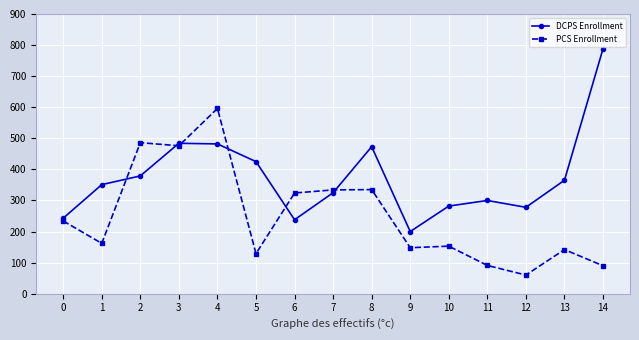

What is the total value across all series at 8?

808